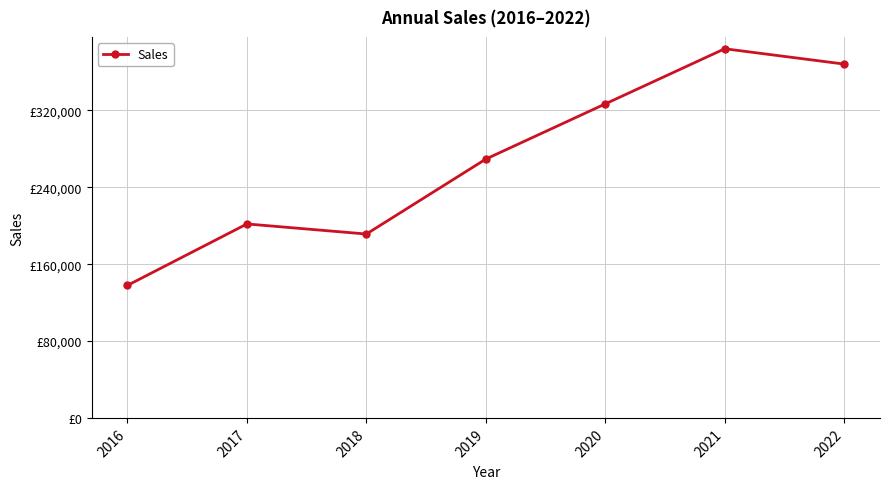

Between 2022 and 2017, which is larger?

2022